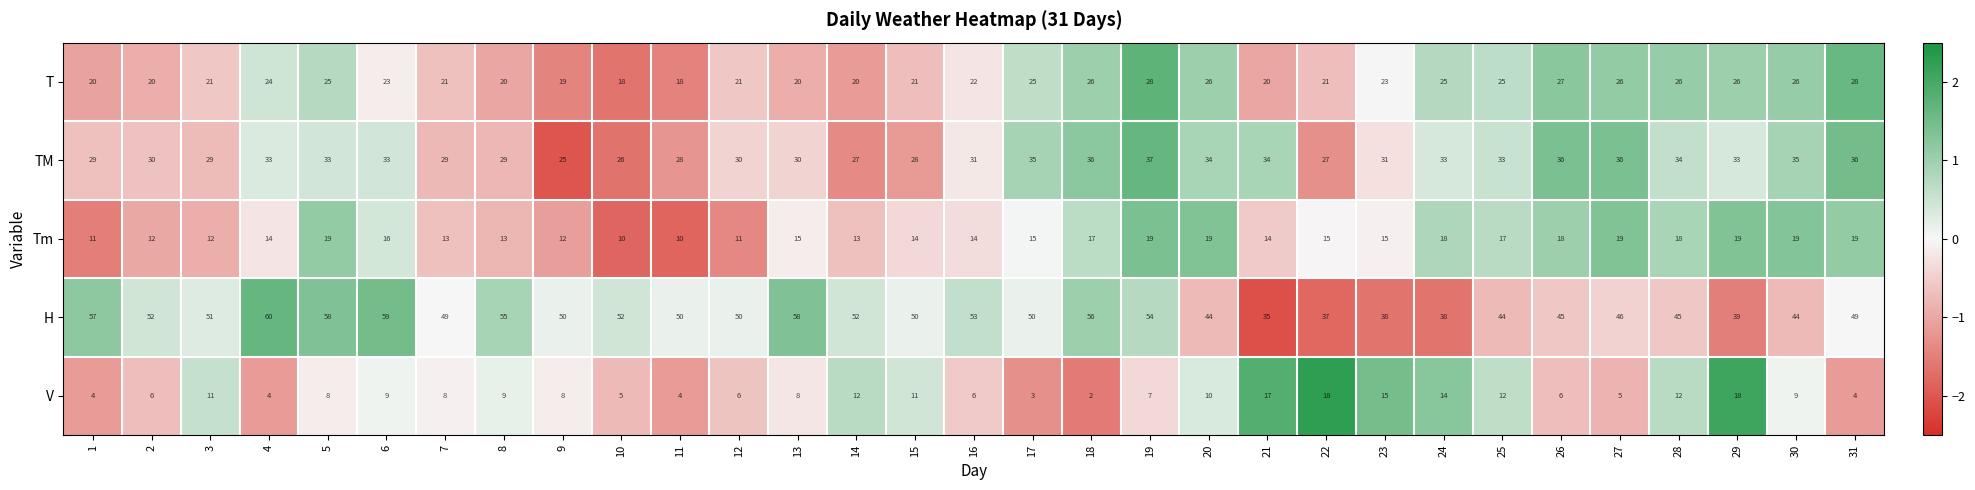

True or false: H has a value of 73 at 7.

False